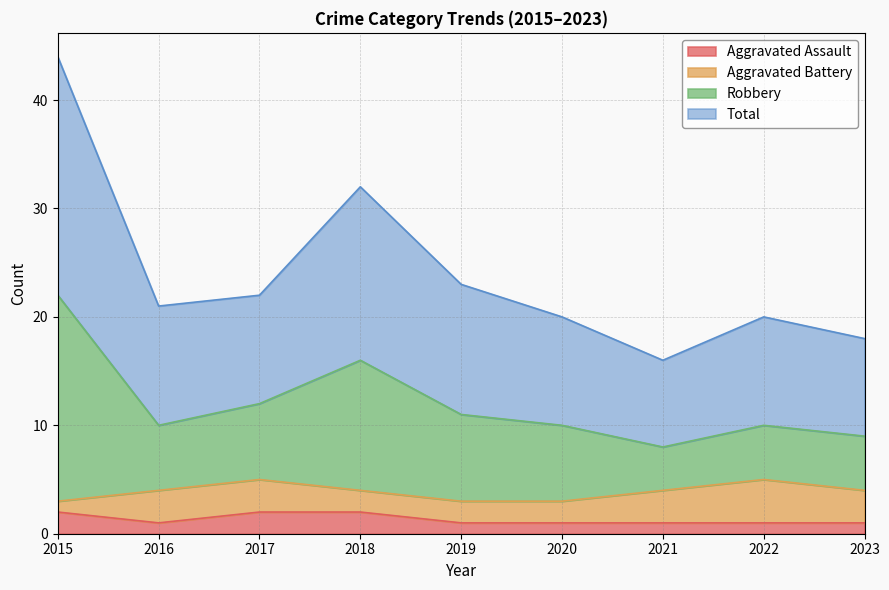

How many interior local valleys does the Robbery series have?

2